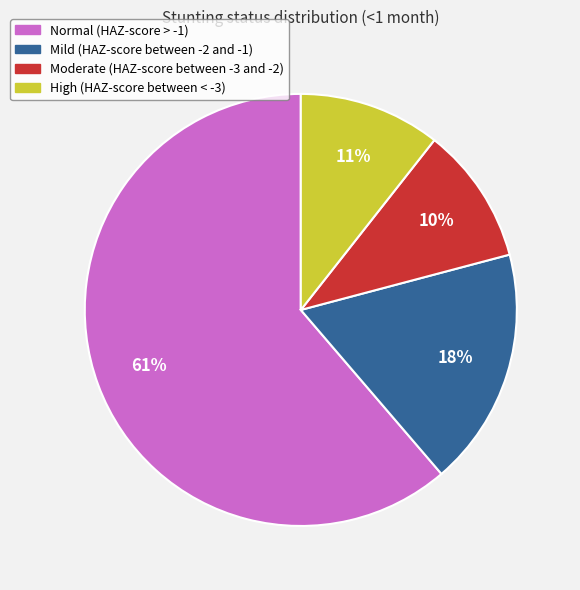

Which slice is the largest?

Normal (HAZ-score > -1)